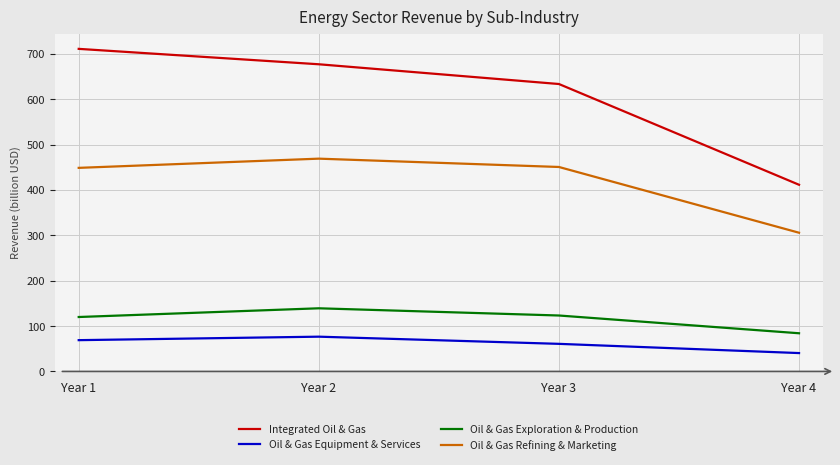

True or false: Integrated Oil & Gas has more than 0 interior local peaks.

False